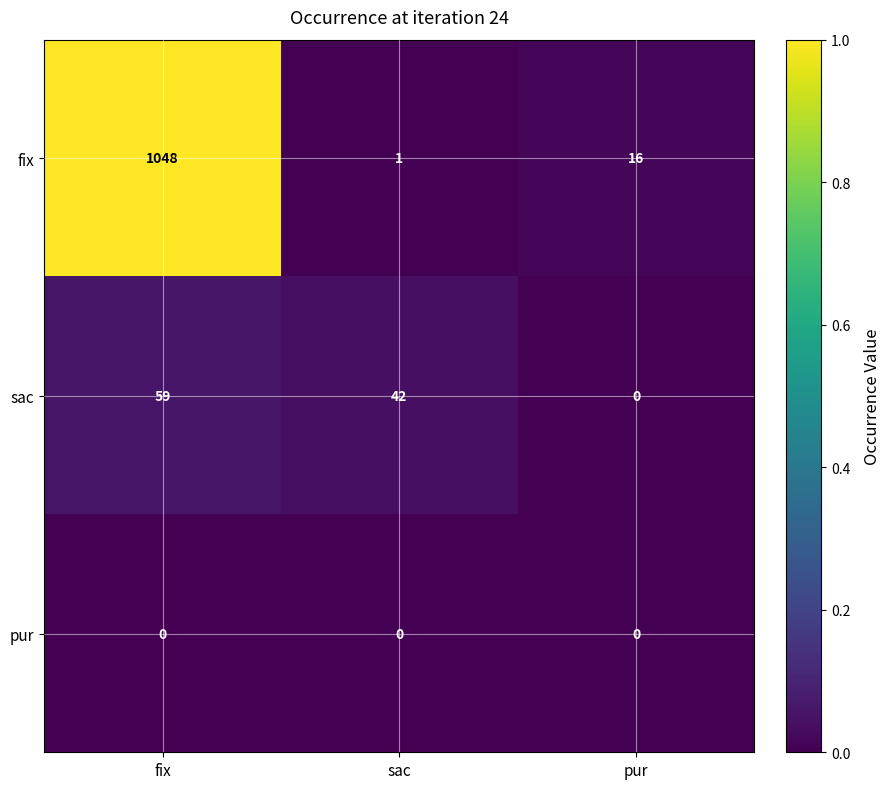

What is the maximum value shown in the chart?

1048